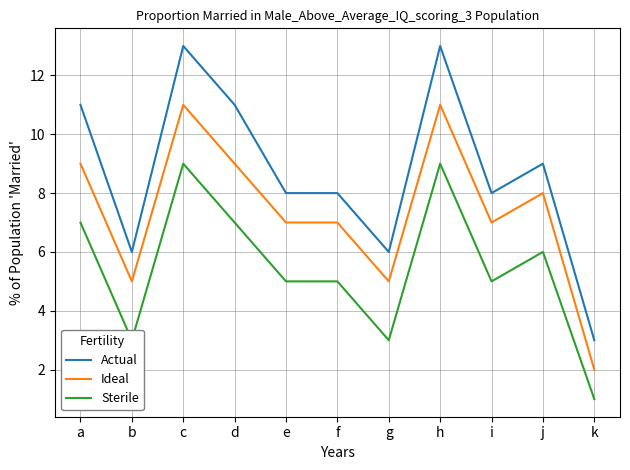

The Actual series shows 17 at a. True or false?

False